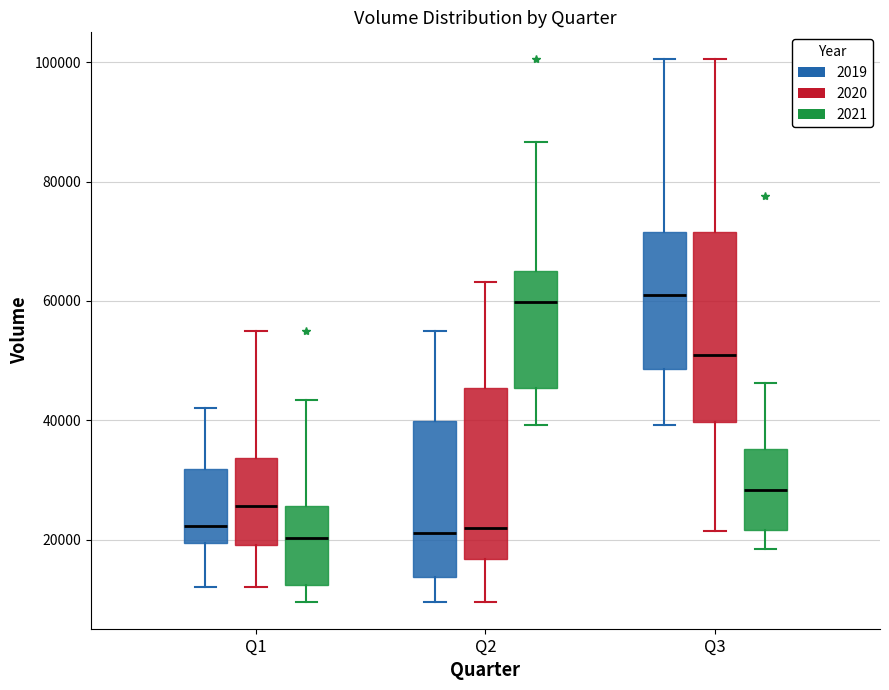

Reading left to right, read every box against the y-axis: the position of its median line, the range the box covers, and the ends of its whiskers. The values are not printed on the chart, so give them approximately, as read against the axis.

Q1 (2019): median 22000, box 20000 to 32000, whiskers 12000 to 42000
Q1 (2020): median 26000, box 20000 to 34000, whiskers 12000 to 54000
Q1 (2021): median 20000, box 12000 to 26000, whiskers 10000 to 44000
Q2 (2019): median 22000, box 14000 to 40000, whiskers 10000 to 54000
Q2 (2020): median 22000, box 16000 to 46000, whiskers 10000 to 64000
Q2 (2021): median 60000, box 46000 to 66000, whiskers 40000 to 86000
Q3 (2019): median 60000, box 48000 to 72000, whiskers 40000 to 100000
Q3 (2020): median 52000, box 40000 to 72000, whiskers 22000 to 100000
Q3 (2021): median 28000, box 22000 to 36000, whiskers 18000 to 46000